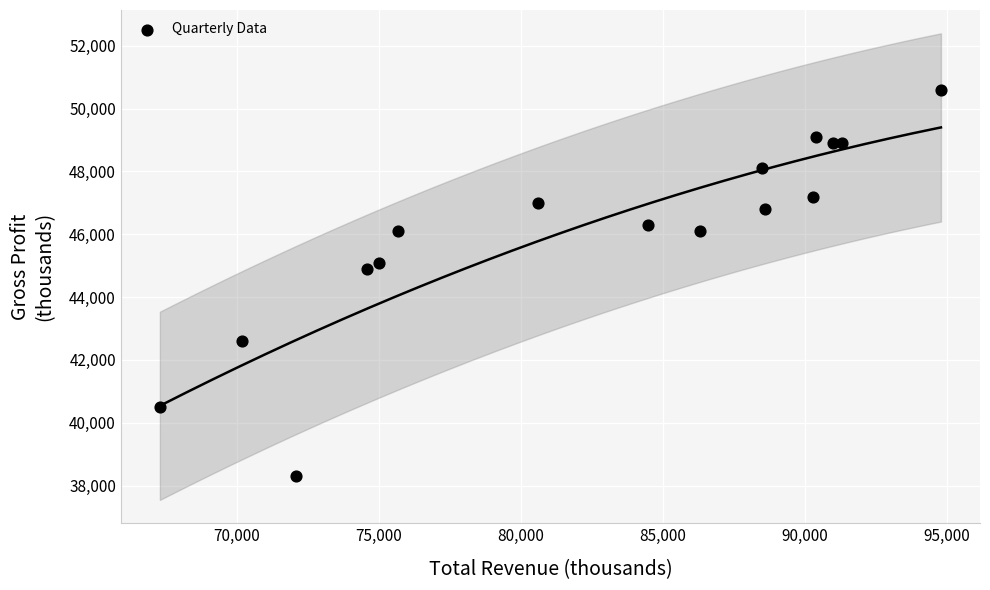

What Y value in the scatter plot is closest to 44450?

44900